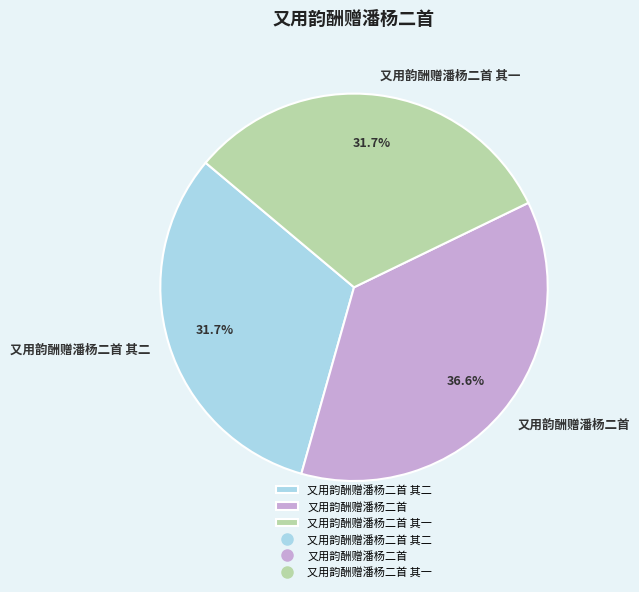

Which slice is the largest?

又用韵酬赠潘杨二首